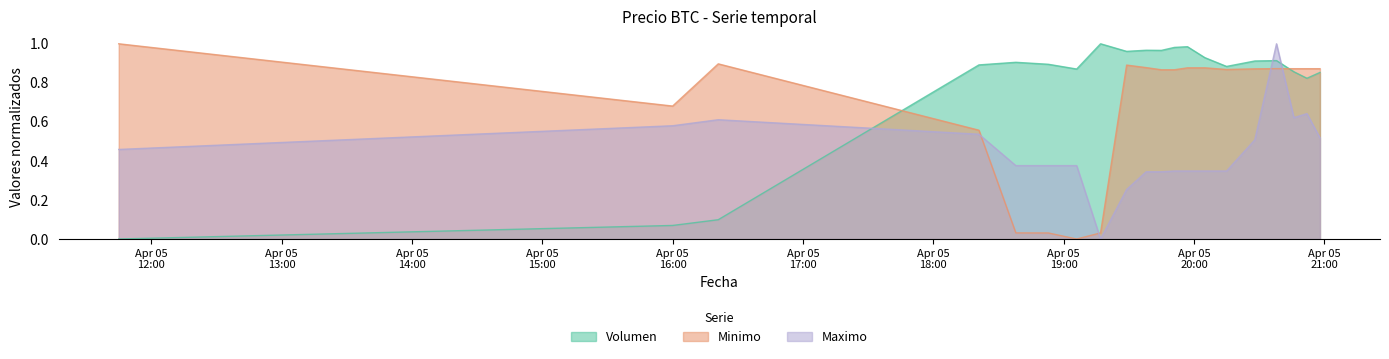

What is the spread (max minus min) of values at 2021-04-05 19:17?

1.0